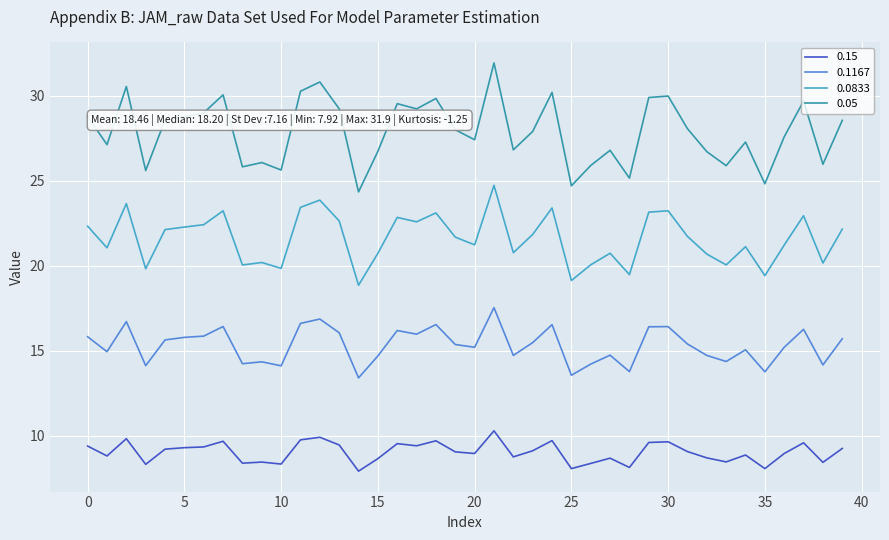

What is the highest value of the 0.15 series?

10.3